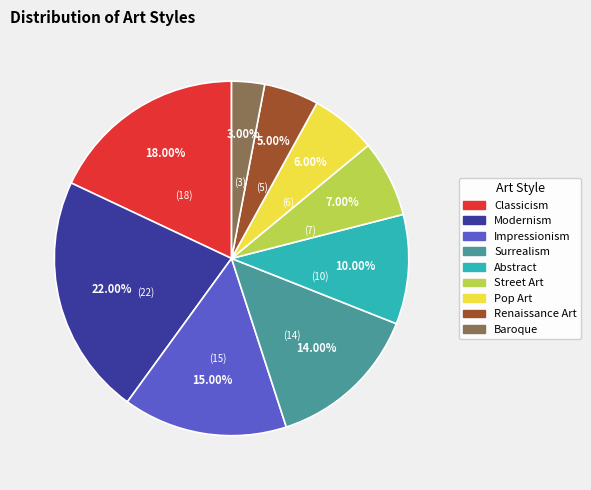

Does Renaissance Art represent more than half of the total?

No